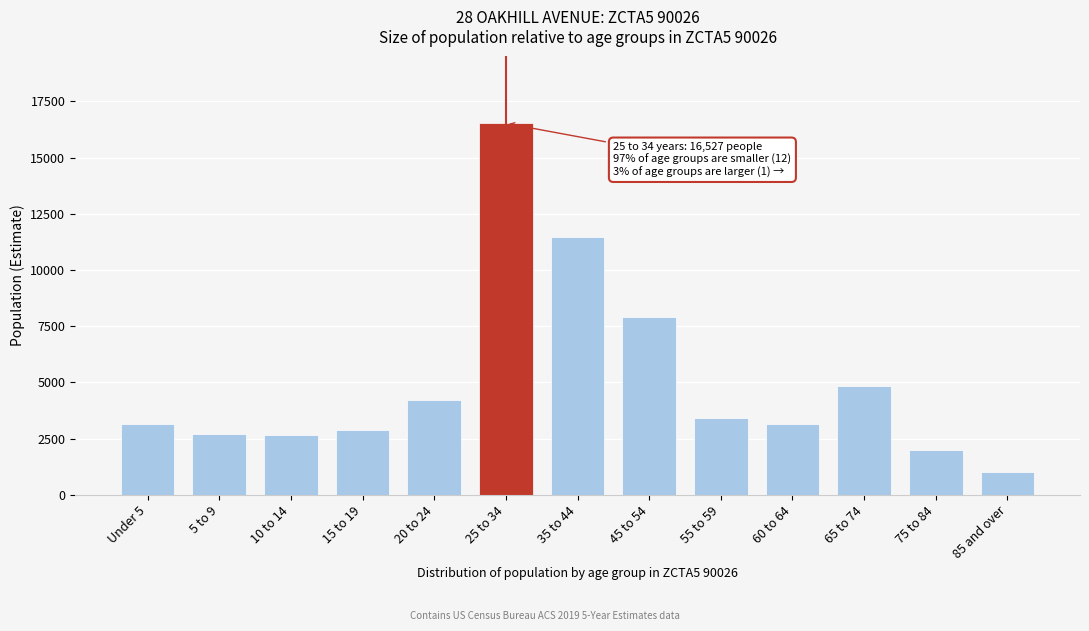

What is the label of the 3rd bar from the right?

65 to 74